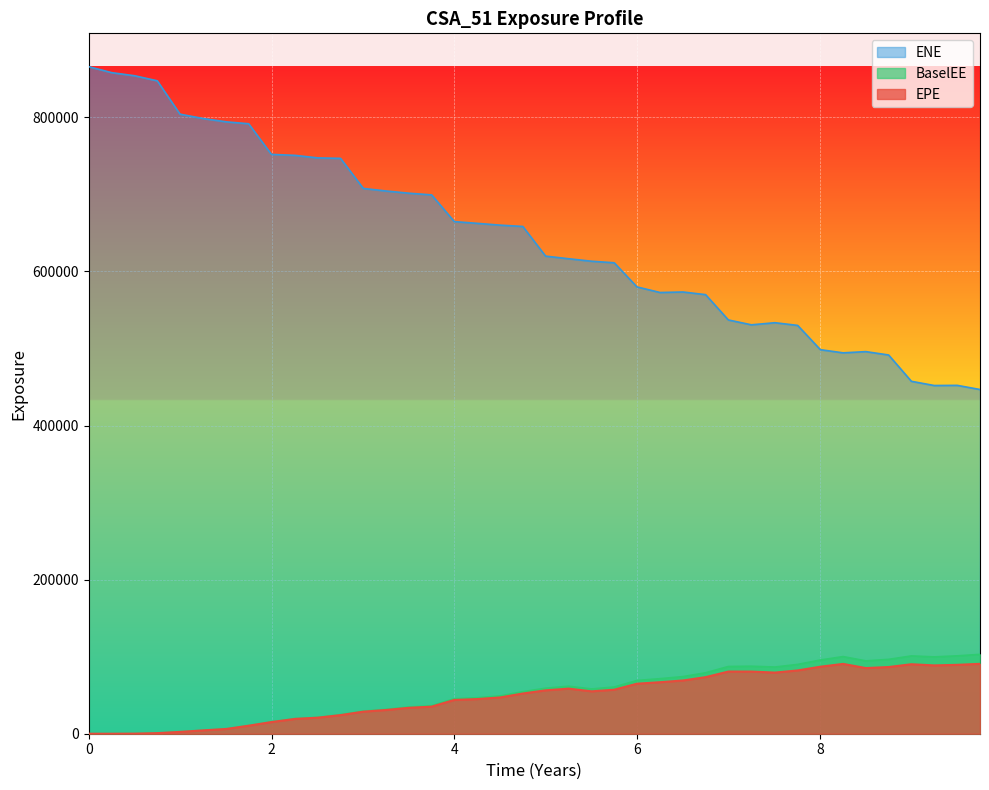

Where is the first local minimum for EPE?

5.50277